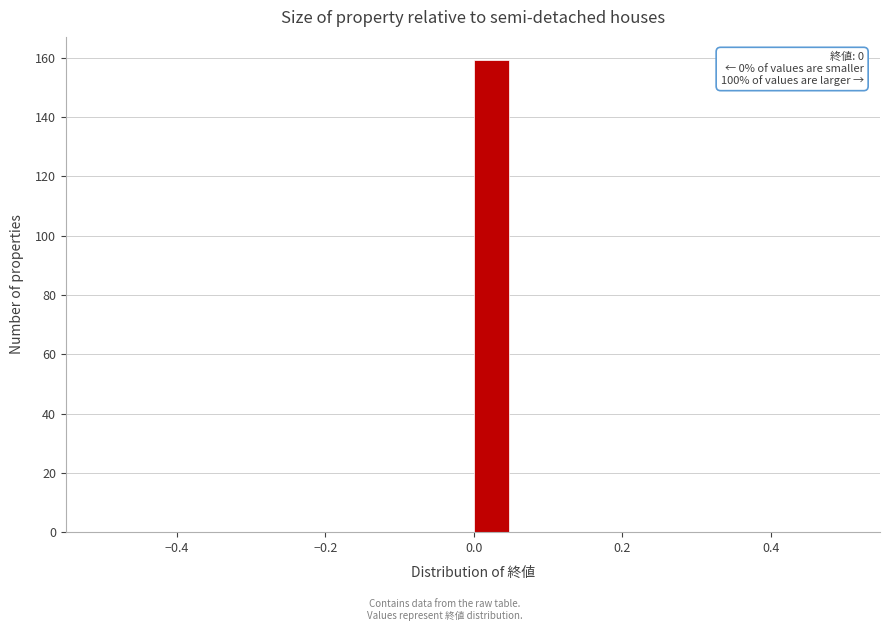

Read against the x-axis, roughly where is the centre of the tallest bar?

0.02